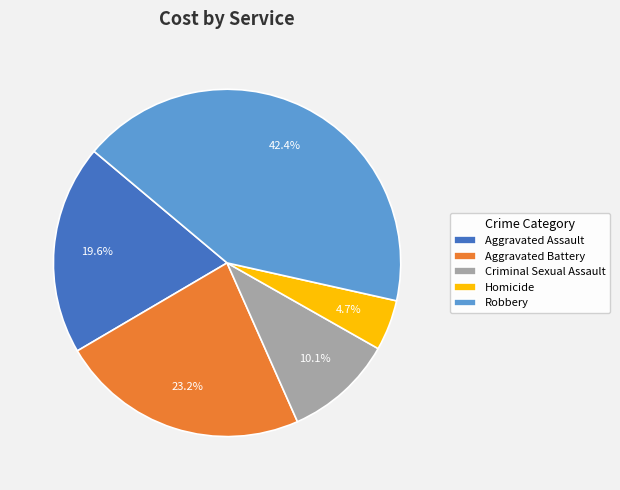

How many segments does this pie chart have?

5